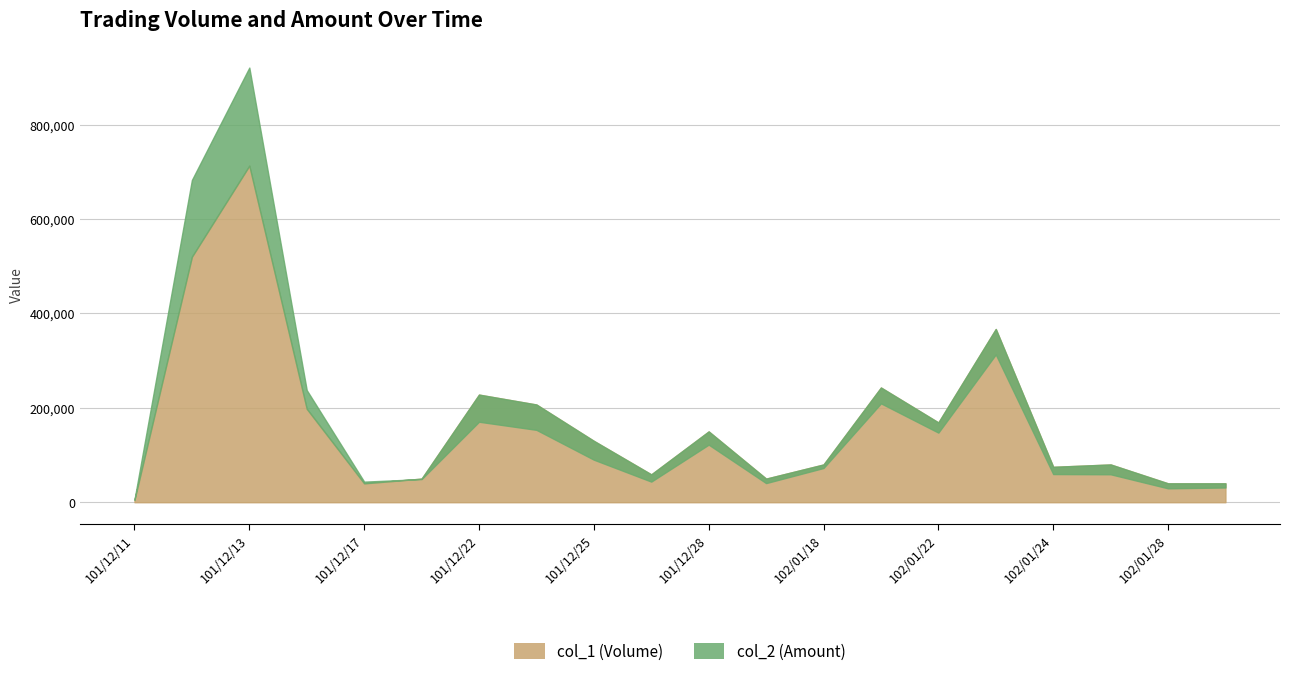

The col_1 series shows 84856 at 102/01/03. True or false?

False